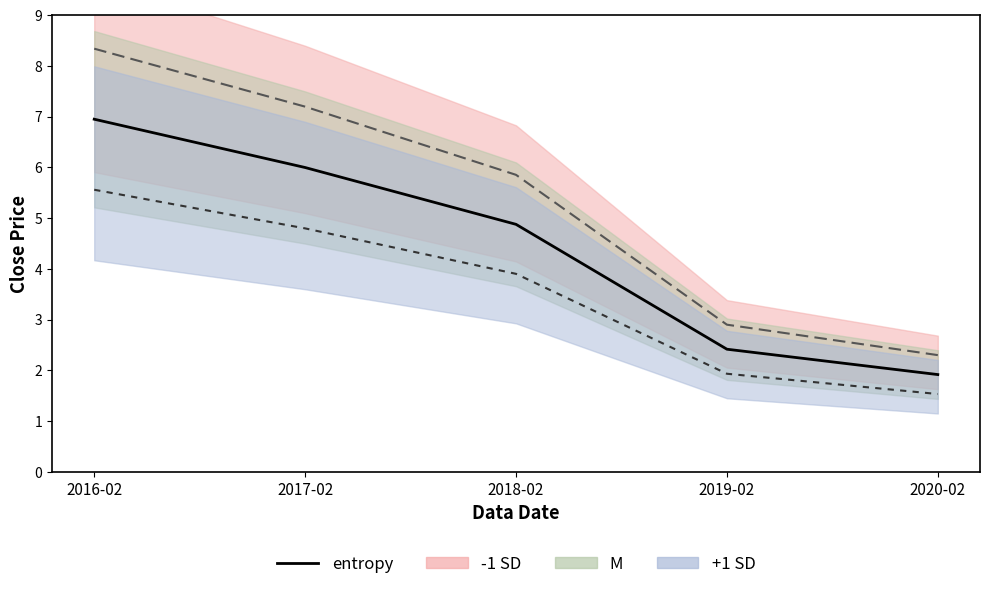

What is the ratio of the value at 2020-02 to the value at 2019-02?

0.8